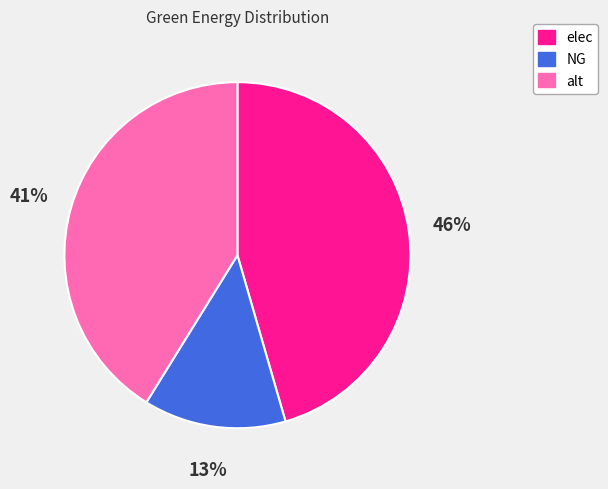

What percentage is the alt slice, to the nearest percent?

41%